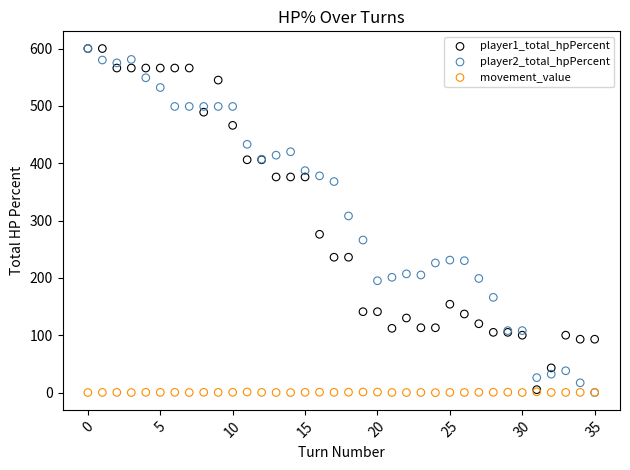

Across all series, what Y value is closest to 299?

308.0